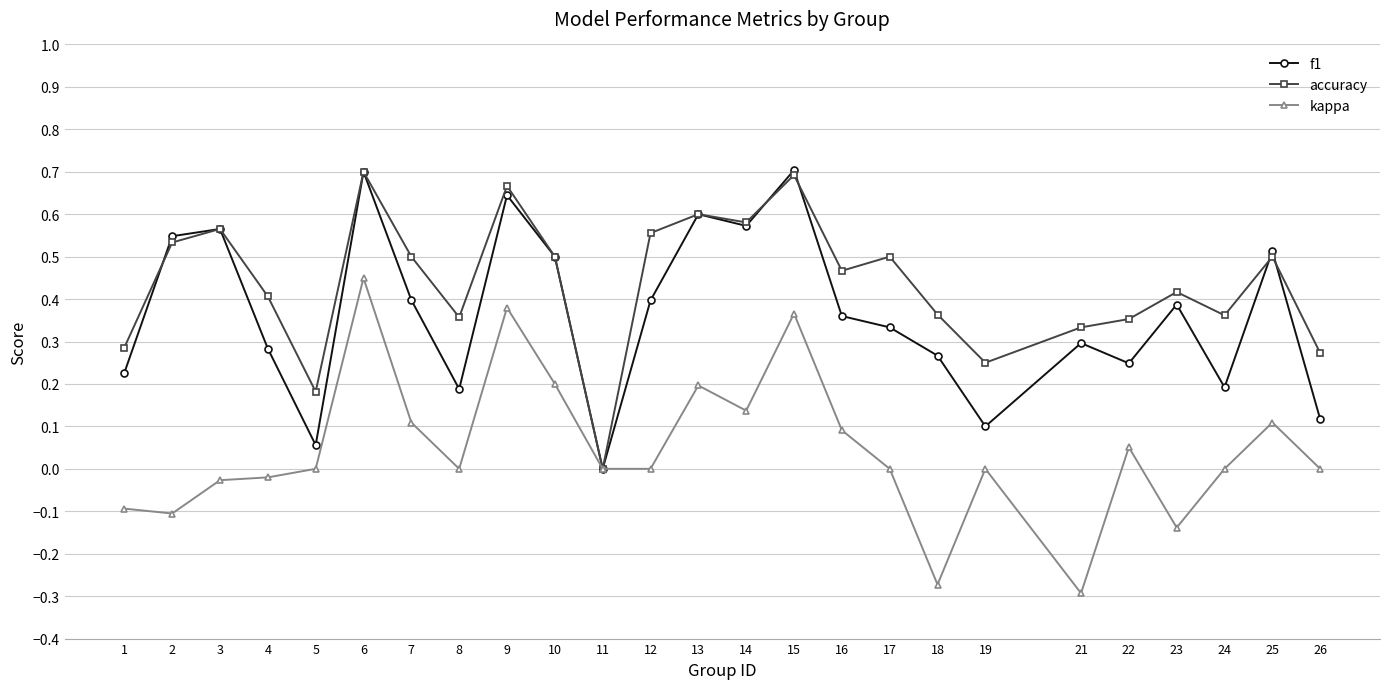

Between 9 and 16, which series saw the biggest shift?

kappa